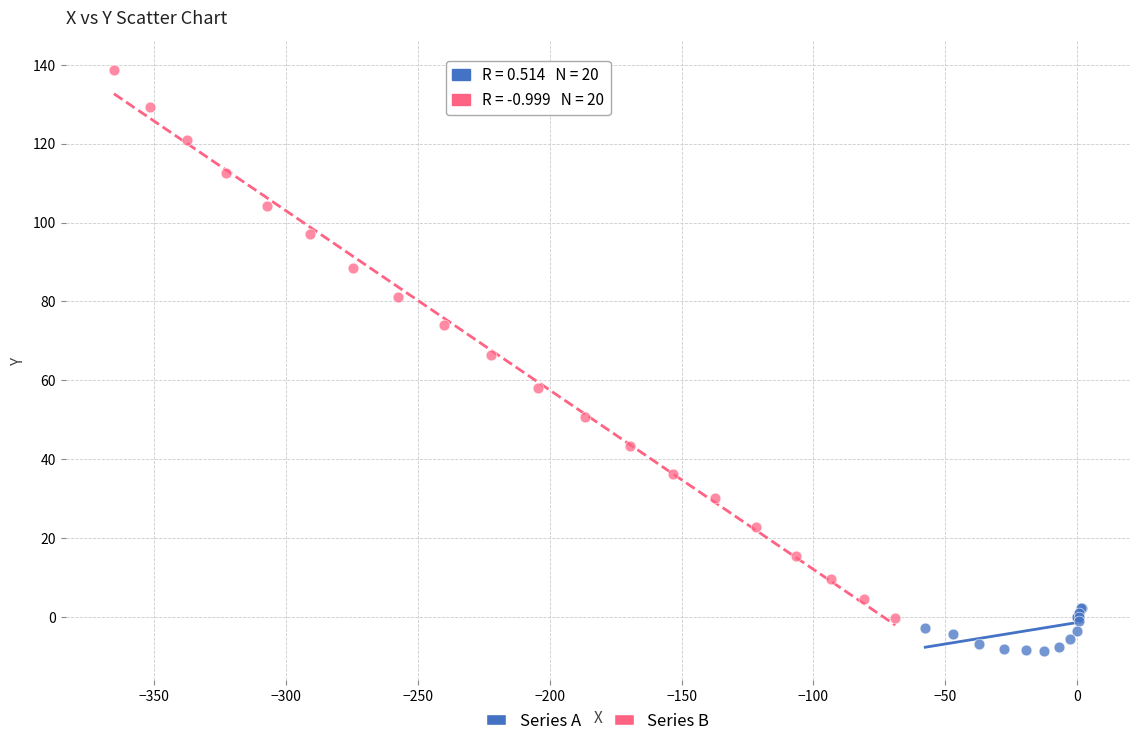

What are all the series names shown in the legend?

Series A, Series B